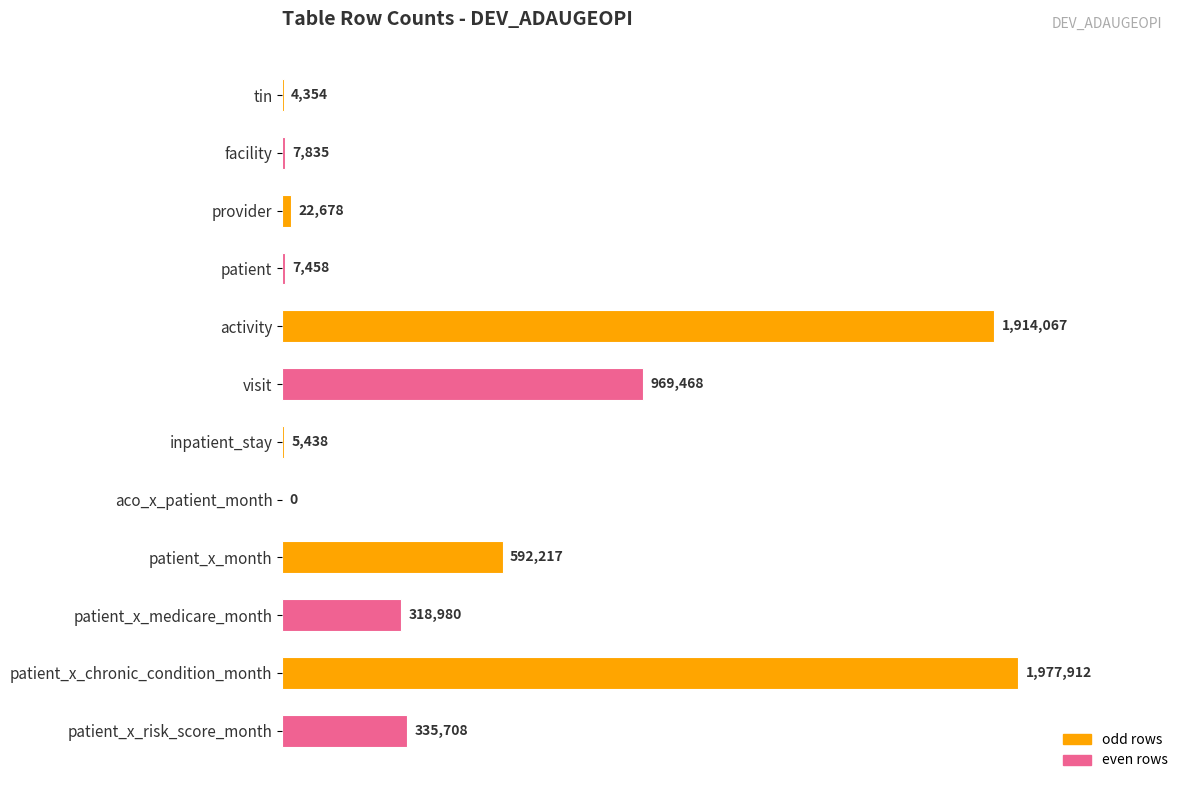

What is the average value?

513010